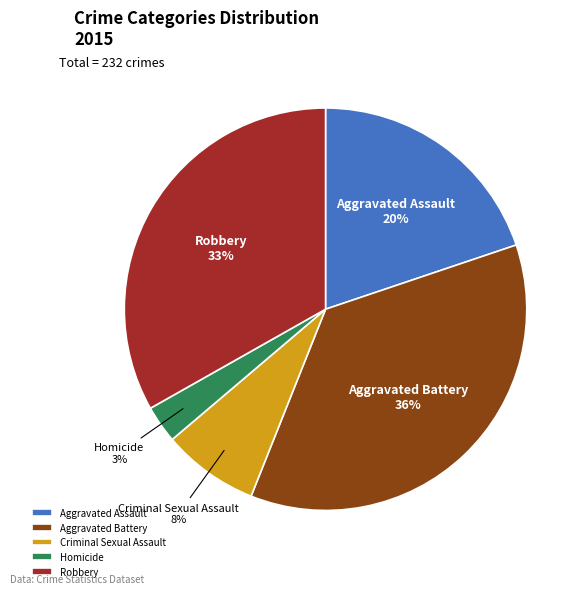

The Robbery slice represents 22% of the pie. True or false?

False